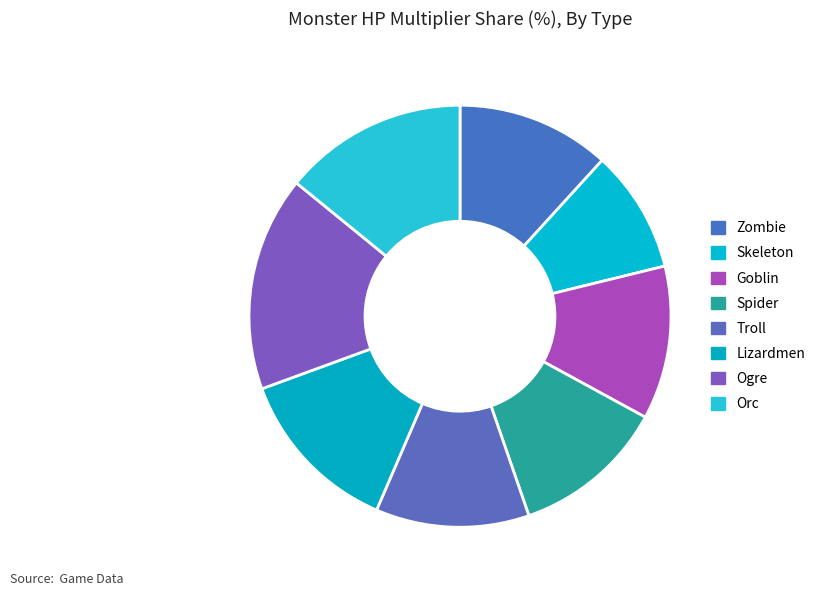

Which slice is the largest?

Ogre